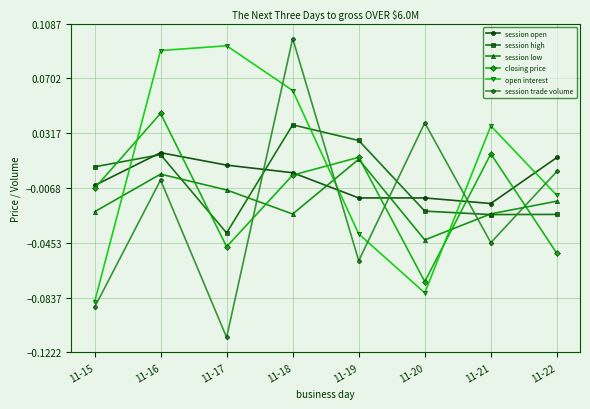

Where do session high and session low first cross each other?

11-16 and 11-17